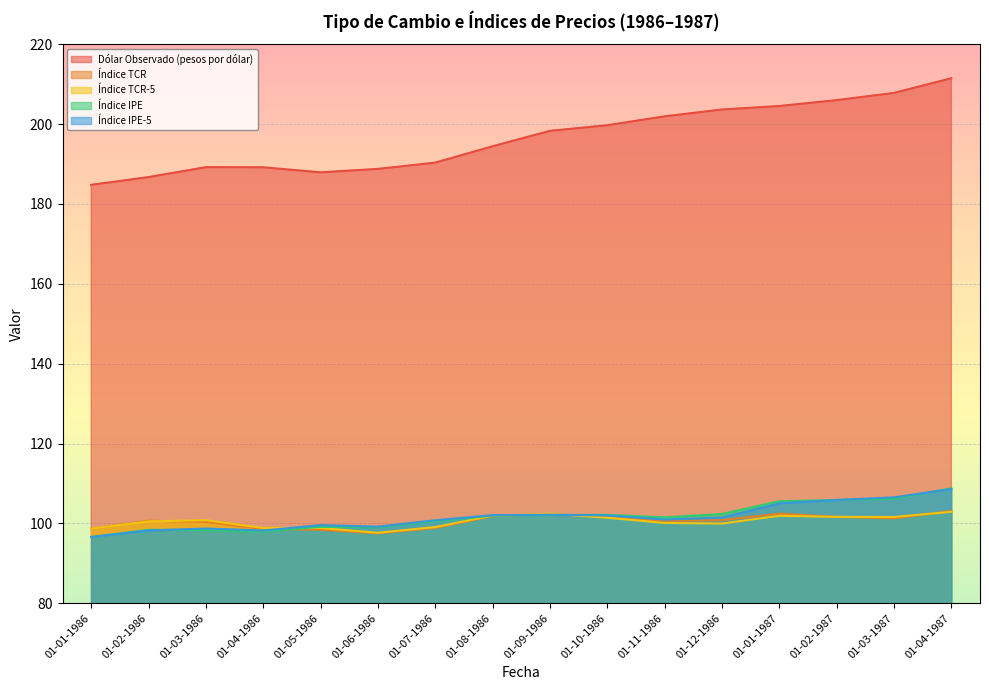

At which category does Índice IPE reach its first local valley?

01-04-1986